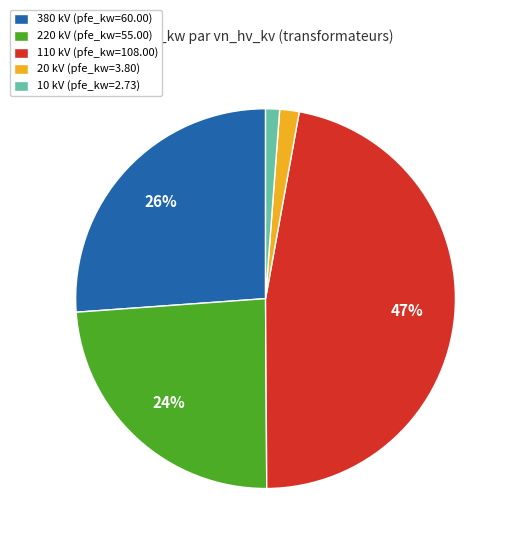

Which has a higher value, 110 kV (pfe_kw=108.00) or 220 kV (pfe_kw=55.00)?

110 kV (pfe_kw=108.00)